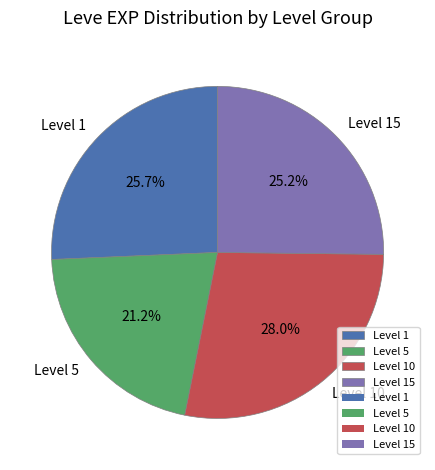

What is the ratio of the value at Level 5 to the value at Level 1?

0.8